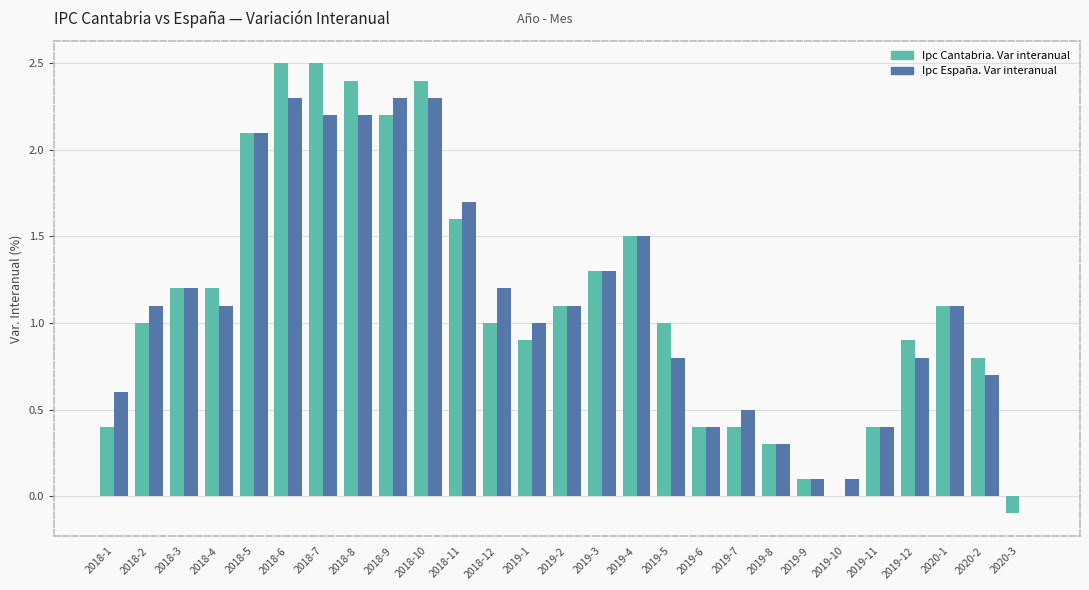

Between 2018-7 and 2019-3, which series saw the biggest shift?

Ipc Cantabria. Var interanual